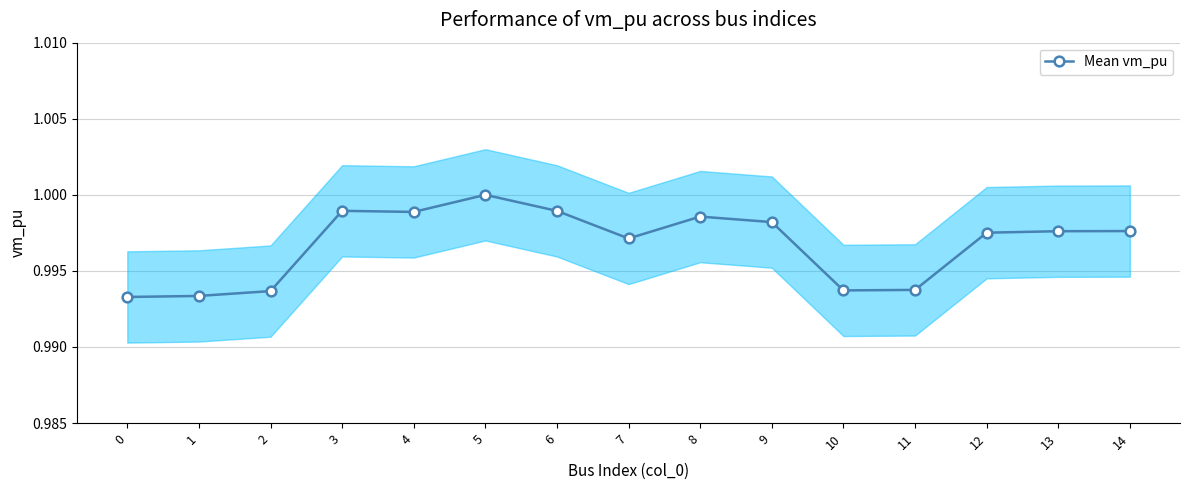

Reading left to right, what are all the values shown in this chart?

0=1.0	1=1.0	2=1.0	3=1.0	4=1.0	5=1.0	6=1.0	7=1.0	8=1.0	9=1.0	10=1.0	11=1.0	12=1.0	13=1.0	14=1.0